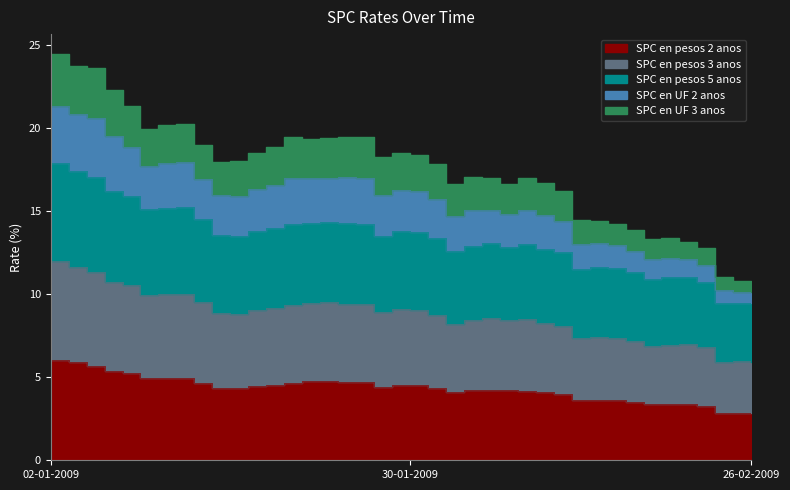

At how many categories does at least one series exceed 12?

37